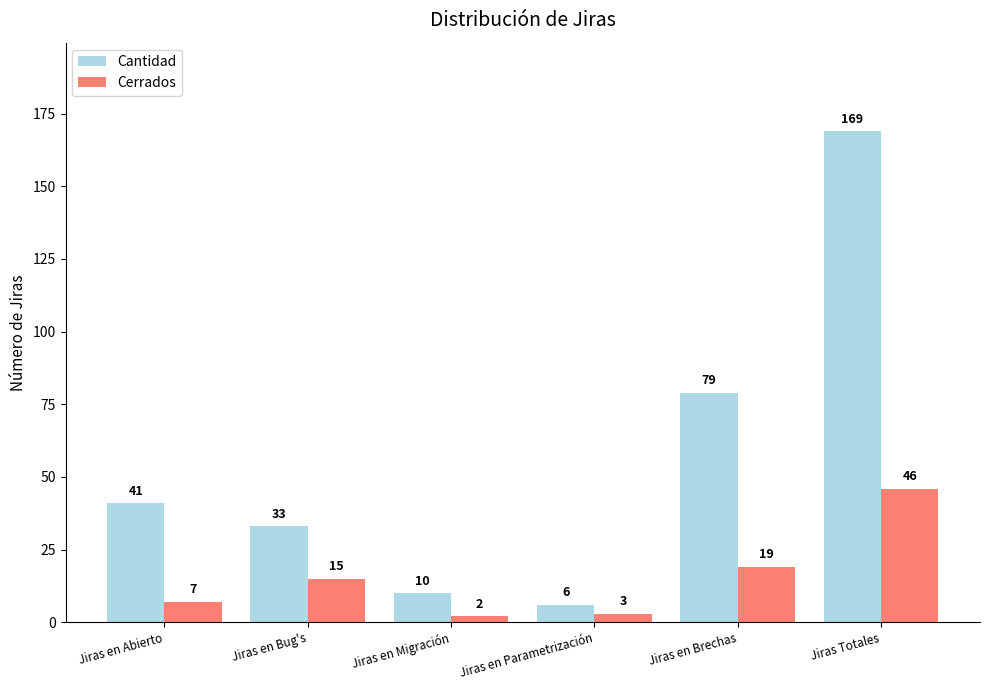

What are all the series names shown in the legend?

Cantidad, Cerrados